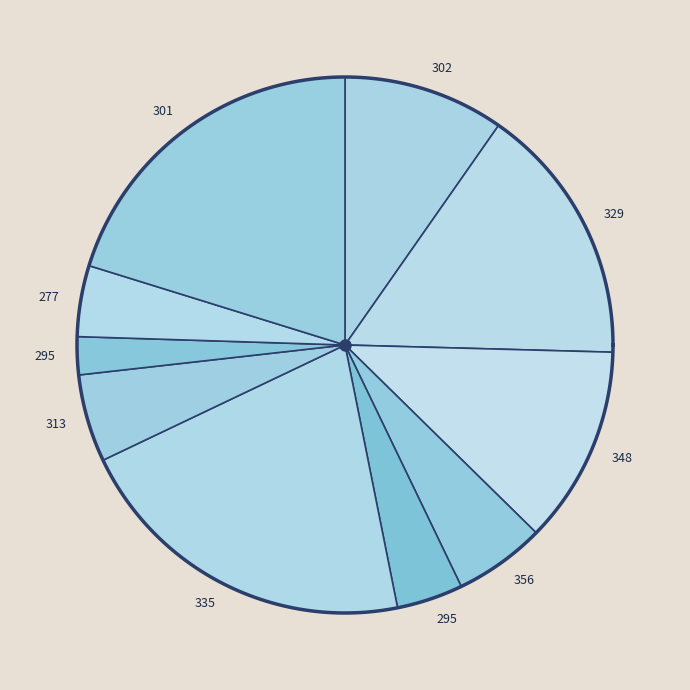

To the nearest percent, what is the difference between the 277 and 302 slice percentages?

5%